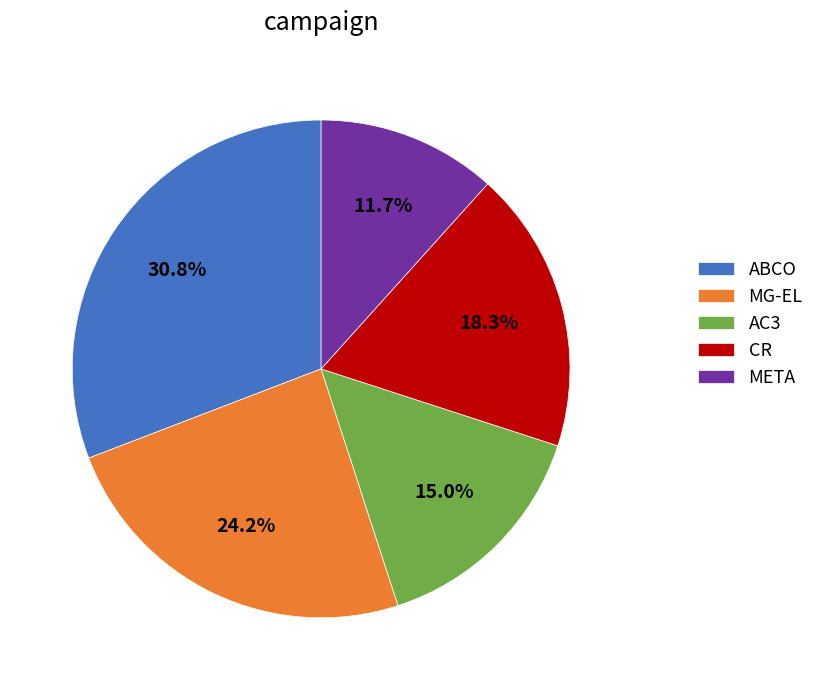

Which category has the biggest portion of the pie?

ABCO